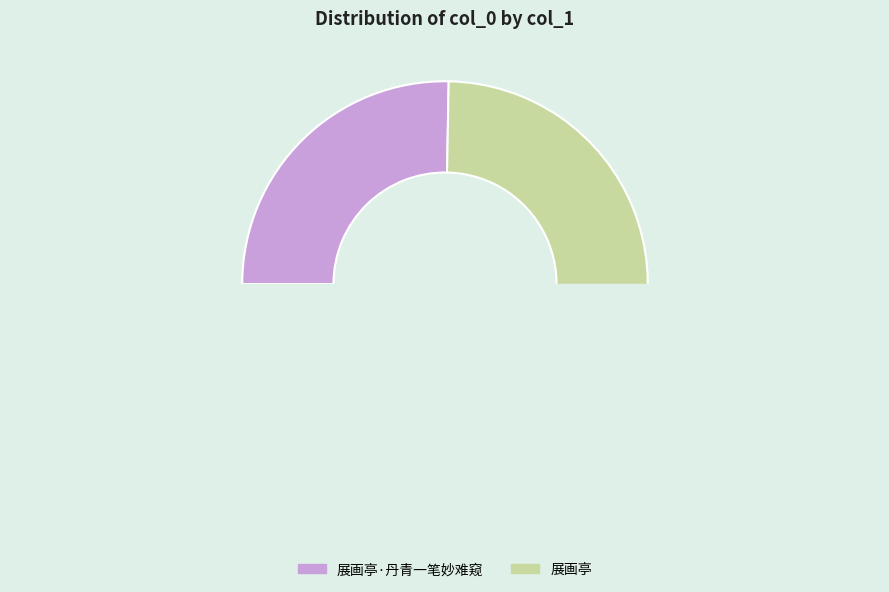

Does 展画亭 represent more than half of the total?

Yes